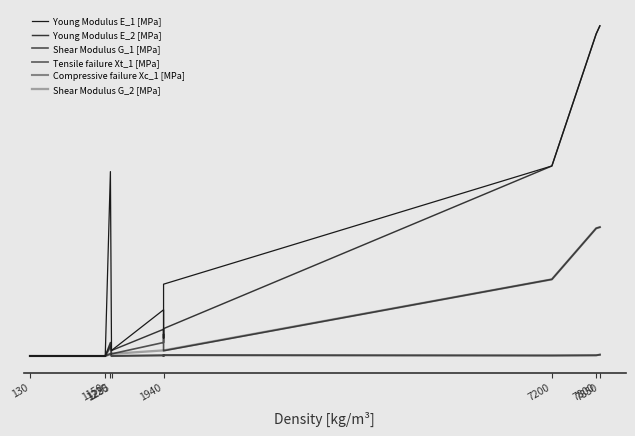

Between 1220 and 1940, which is larger?

1220